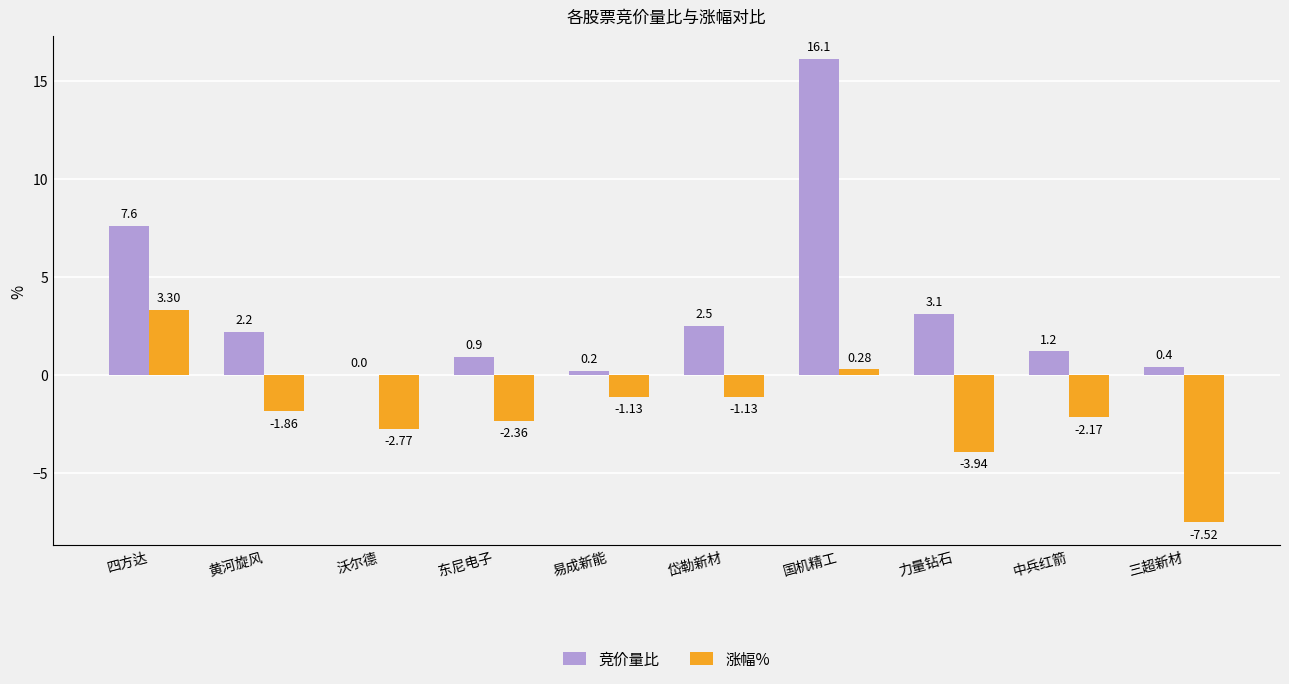

At which category is the sum across all series the highest?

国机精工